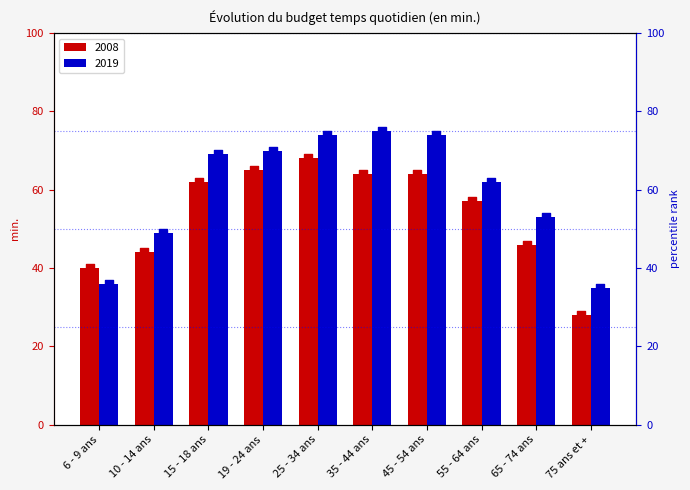

At which category is the sum across all series the highest?

25 - 34 ans